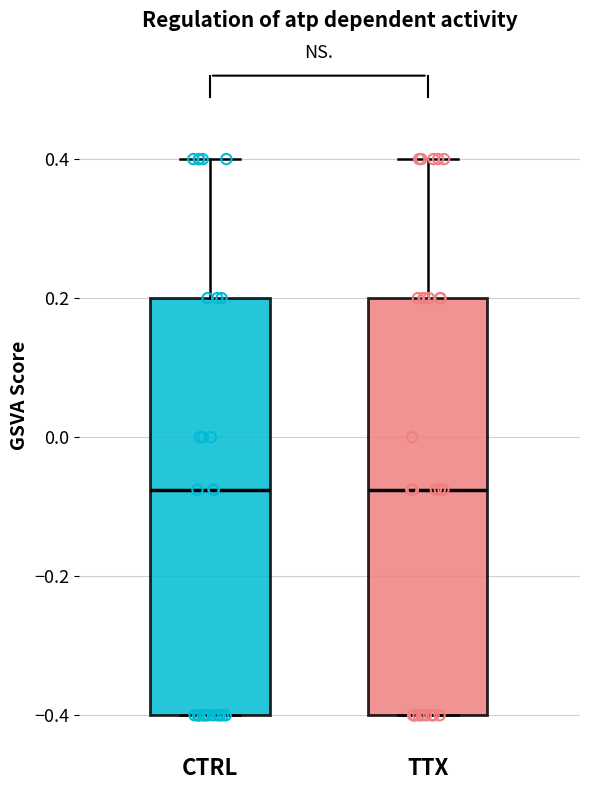

Where does the median line of the box for TTX sit on the y-axis? The values are not printed on the chart, so give them approximately, as read against the axis.

-0.08